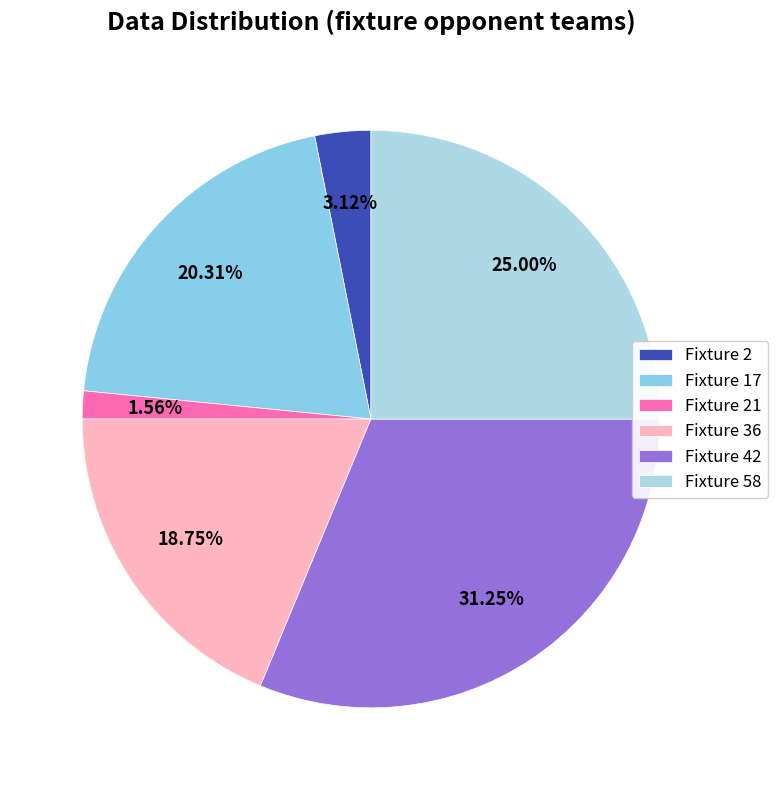

Is there a majority slice in this chart?

No